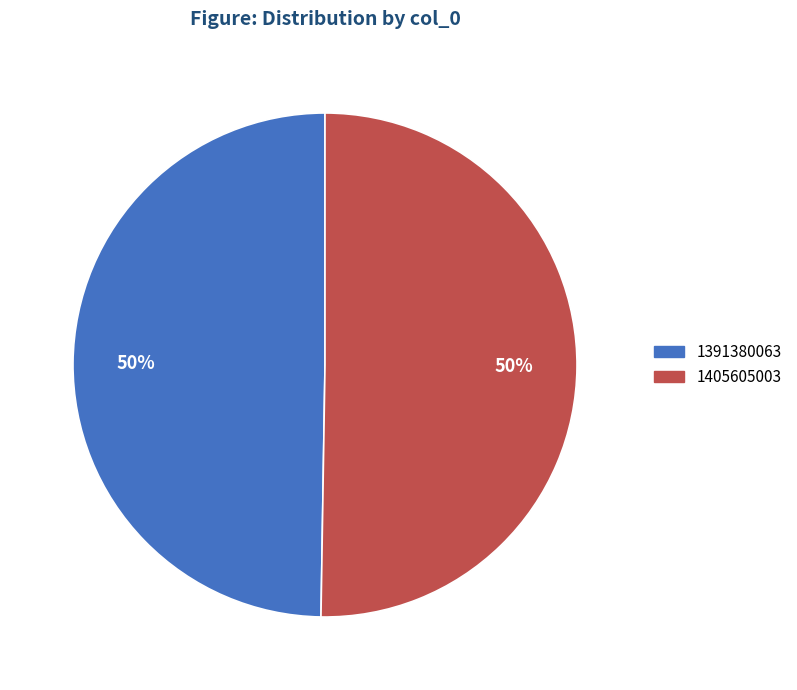

To the nearest percent, what is the combined percentage of 1405605003 and 1391380063?

100%